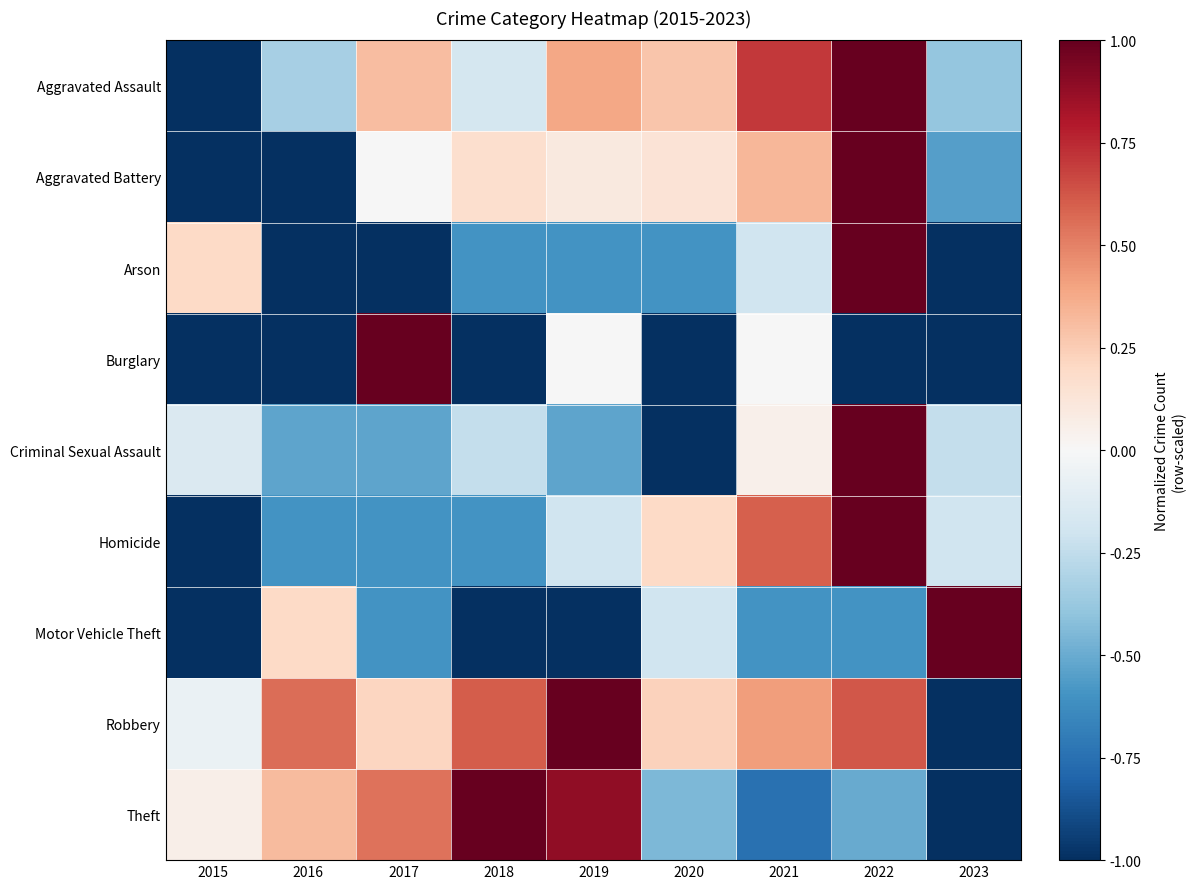

What is the greatest value displayed?

1.0